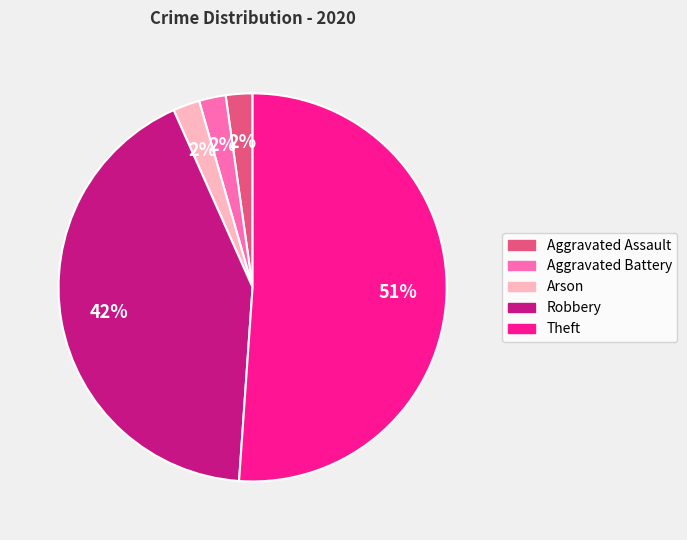

Between Arson and Robbery, which is larger?

Robbery